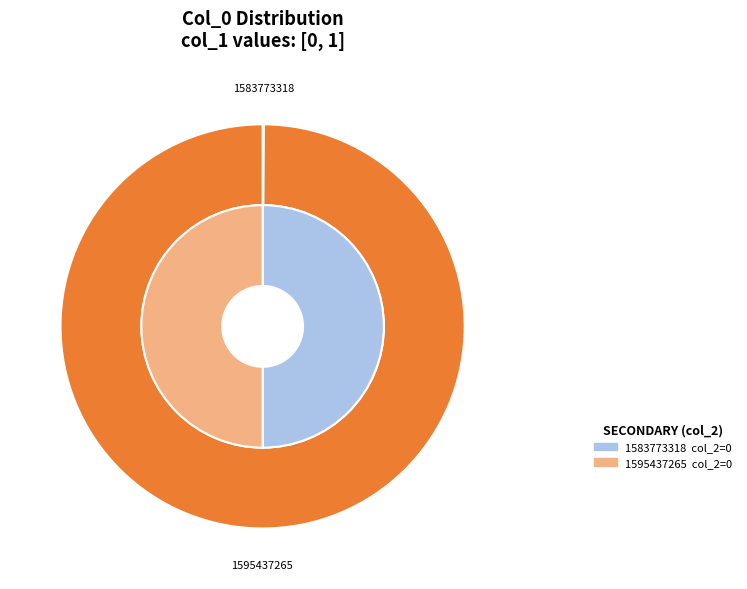

The 1583773318 slice represents 0% of the pie. True or false?

True